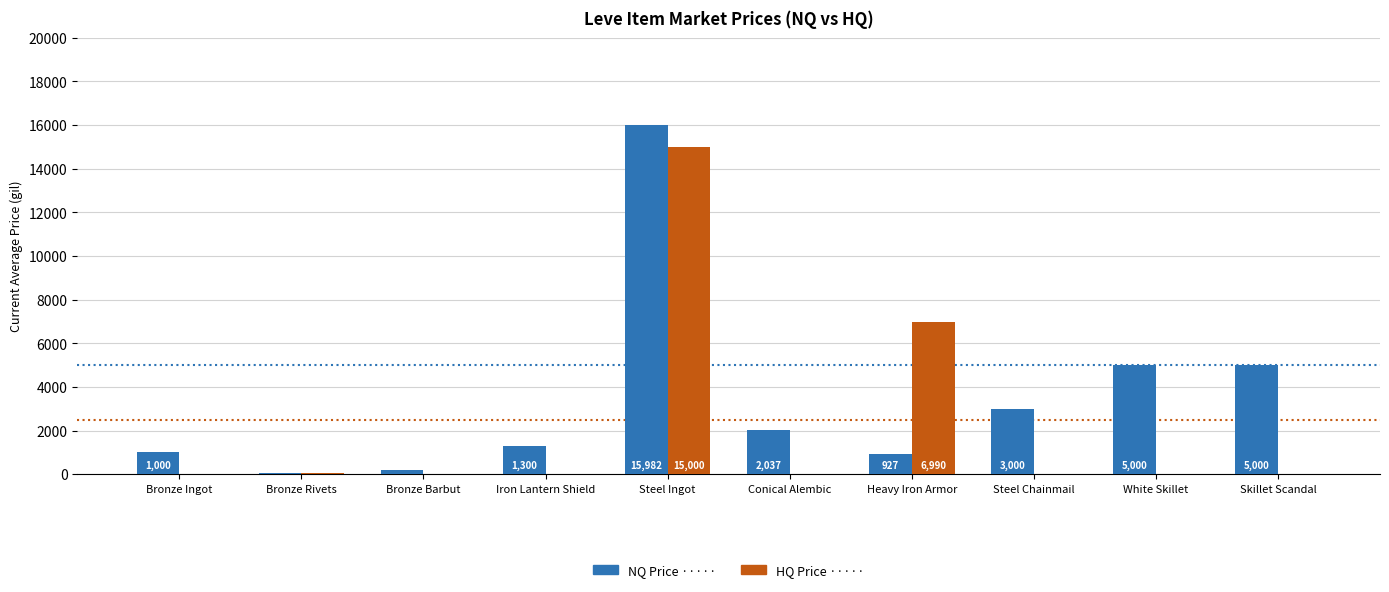

At which category is the sum across all series the highest?

Steel Ingot